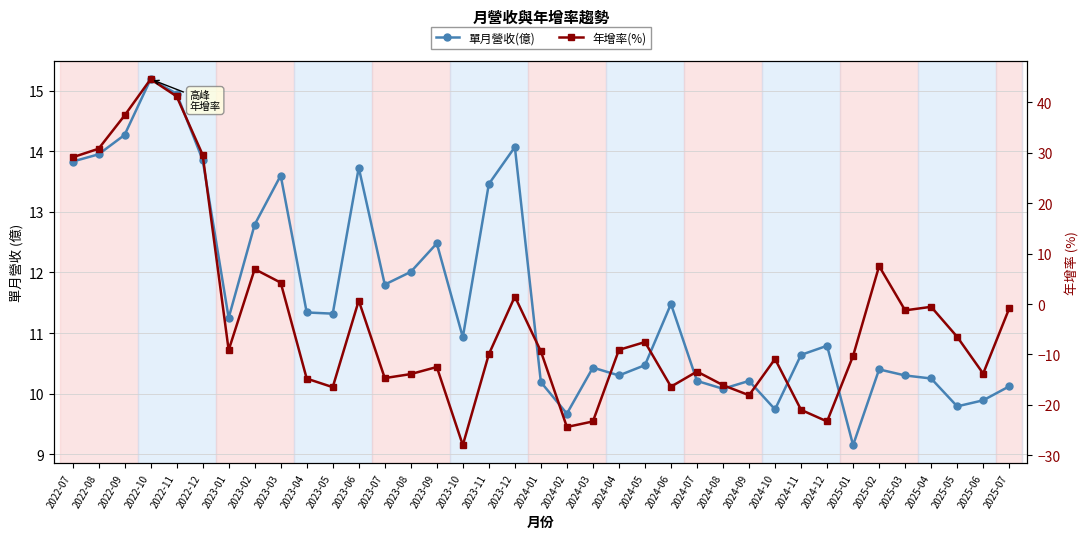

Which series has the largest range (max minus min)?

年增率(%)